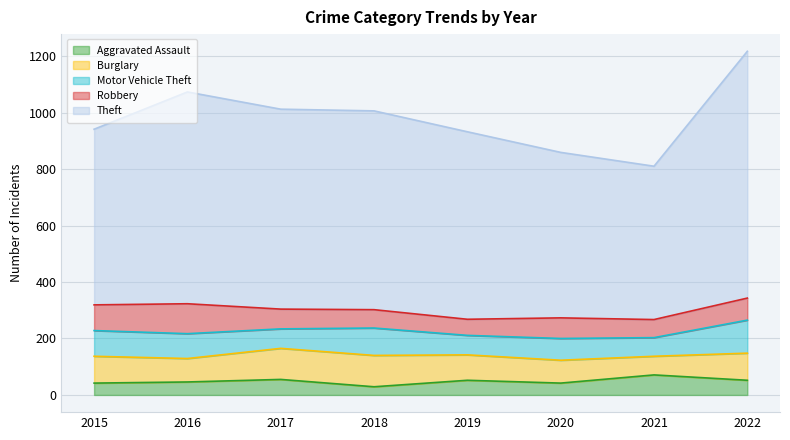

What are all the series names shown in the legend?

Aggravated Assault, Burglary, Motor Vehicle Theft, Robbery, Theft